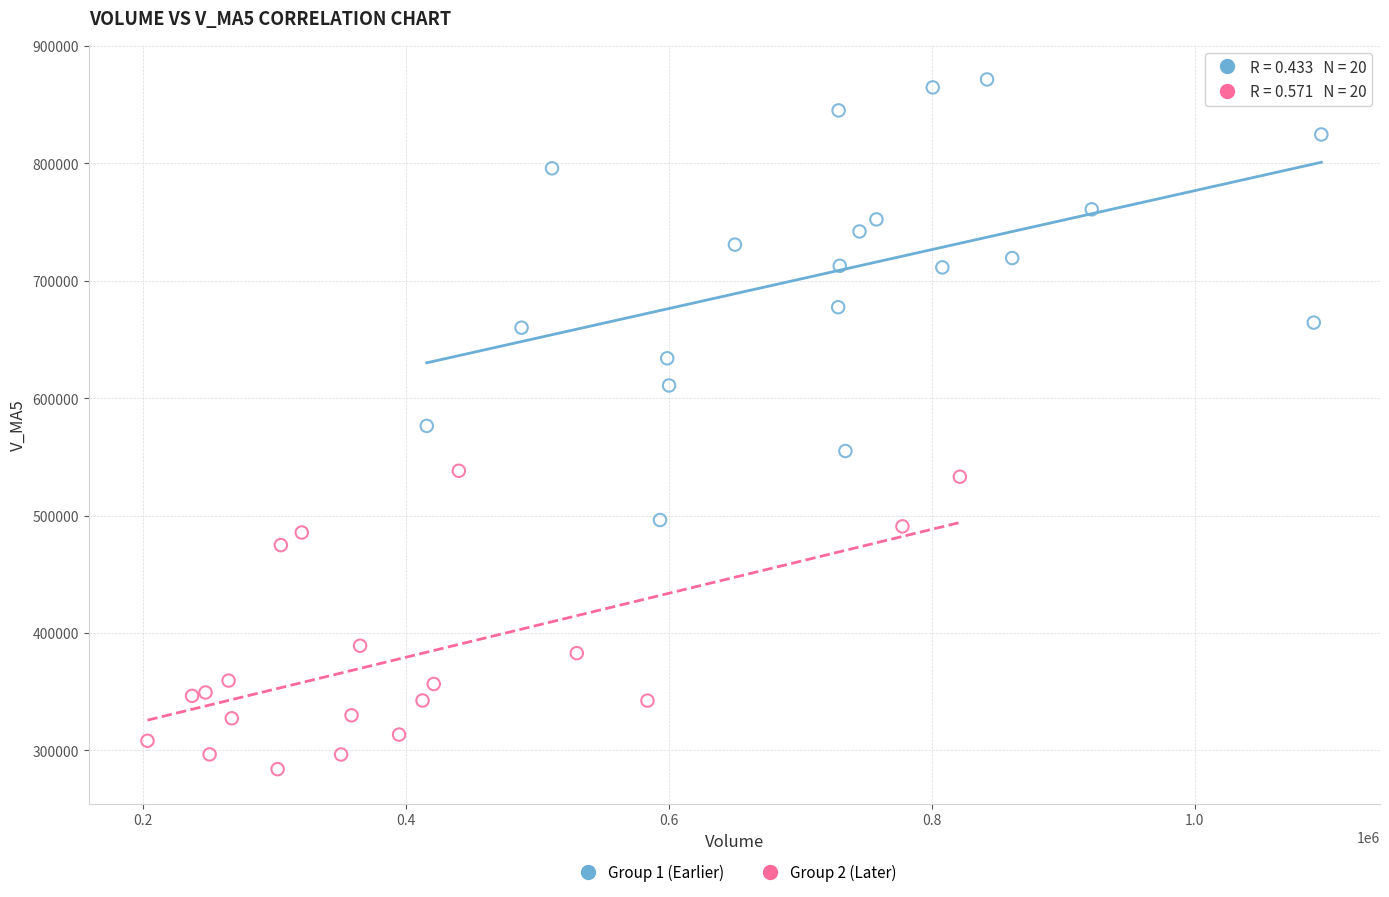

Which series contains the lowest Y value?

Group 2 (Later)